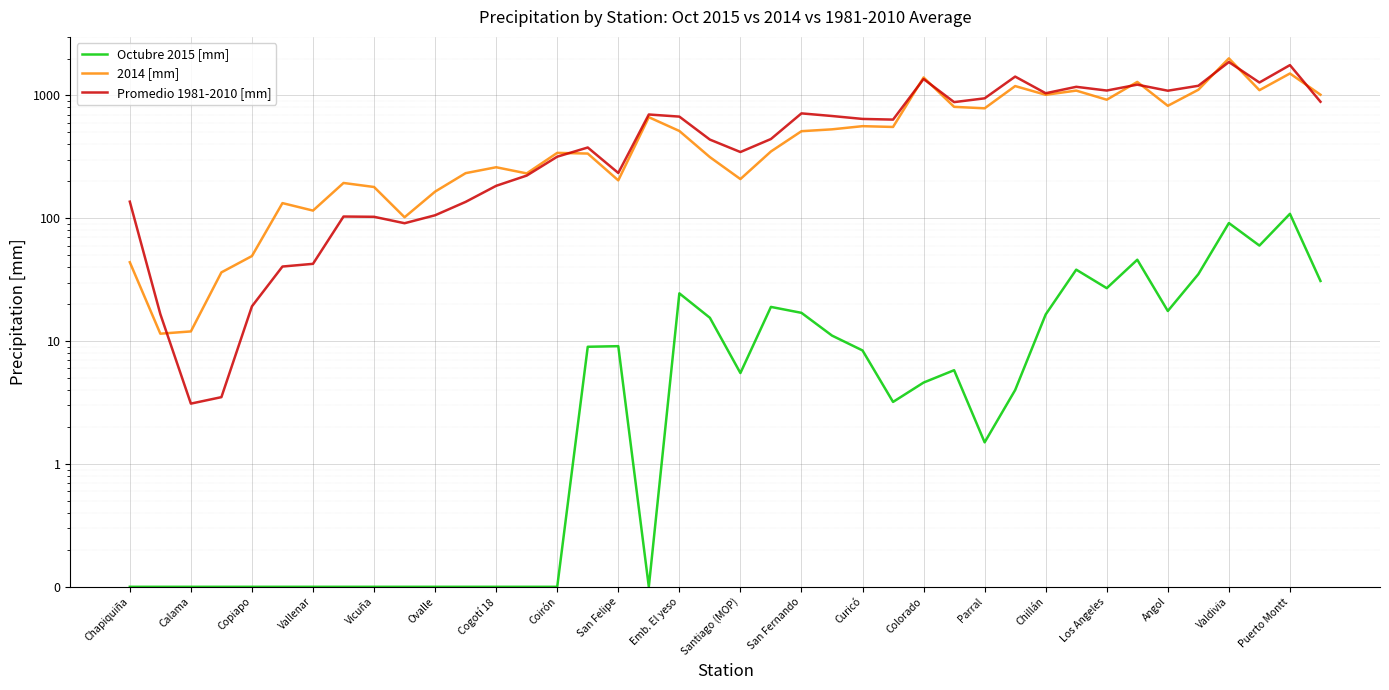

What is the difference between the maximum and second lowest values in the Promedio 1981-2010 [mm] series?

1868.4